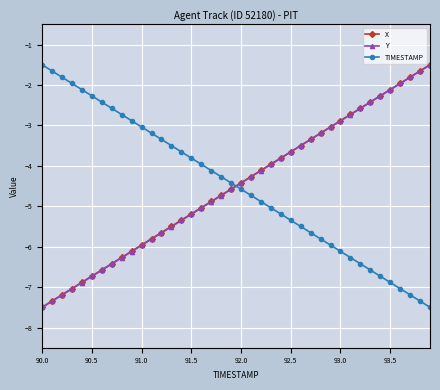

Reading right to left, transcribe all the data shown in this chart.

X: -1.5	-1.7	-1.8	-2.0	-2.1	-2.3	-2.4	-2.6	-2.7	-2.9	-3.0	-3.2	-3.3	-3.5	-3.7	-3.8	-4.0	-4.1	-4.3	-4.4	-4.6	-4.7	-4.9	-5.0	-5.2	-5.3	-5.5	-5.7	-5.8	-6.0	-6.1	-6.3	-6.4	-6.6	-6.7	-6.9	-7.0	-7.2	-7.3	-7.5
Y: -1.5	-1.7	-1.8	-2.0	-2.1	-2.3	-2.4	-2.6	-2.7	-2.9	-3.0	-3.2	-3.3	-3.5	-3.7	-3.8	-4.0	-4.1	-4.3	-4.4	-4.6	-4.7	-4.9	-5.0	-5.2	-5.4	-5.5	-5.7	-5.8	-6.0	-6.1	-6.3	-6.4	-6.6	-6.7	-6.9	-7.0	-7.2	-7.3	-7.5
TIMESTAMP: -7.5	-7.3	-7.2	-7.0	-6.9	-6.7	-6.6	-6.4	-6.3	-6.1	-6.0	-5.8	-5.7	-5.5	-5.3	-5.2	-5.0	-4.9	-4.7	-4.6	-4.4	-4.3	-4.1	-4.0	-3.8	-3.7	-3.5	-3.3	-3.2	-3.0	-2.9	-2.7	-2.6	-2.4	-2.3	-2.1	-2.0	-1.8	-1.7	-1.5